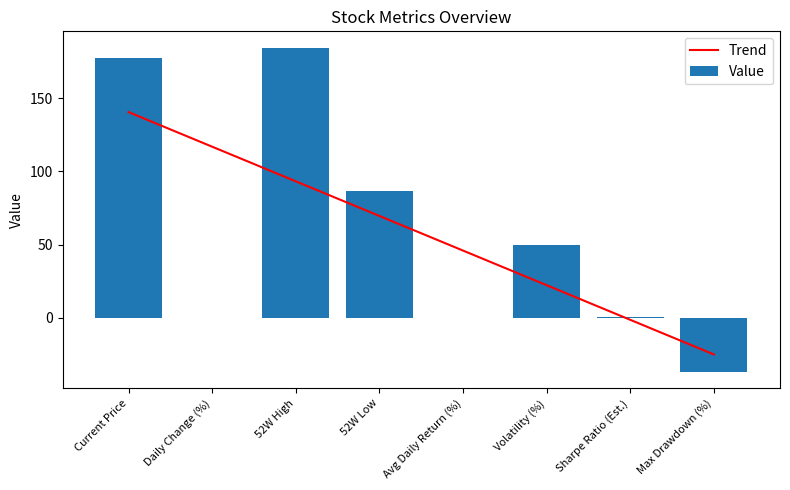

How many positive values does the Trend series have?

6